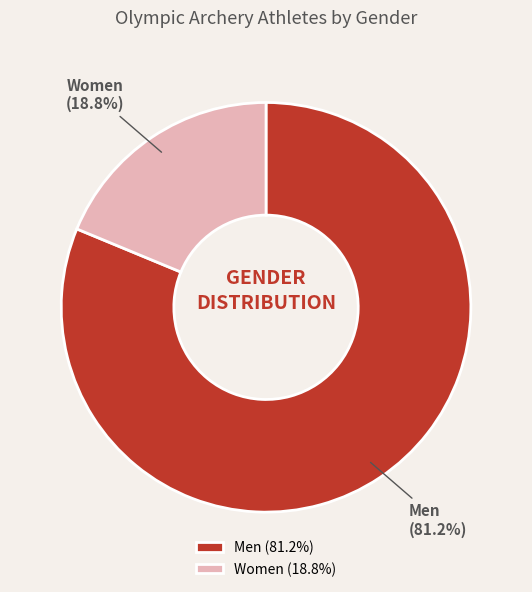

To the nearest percent, what is the combined percentage of Women and Men?

100%